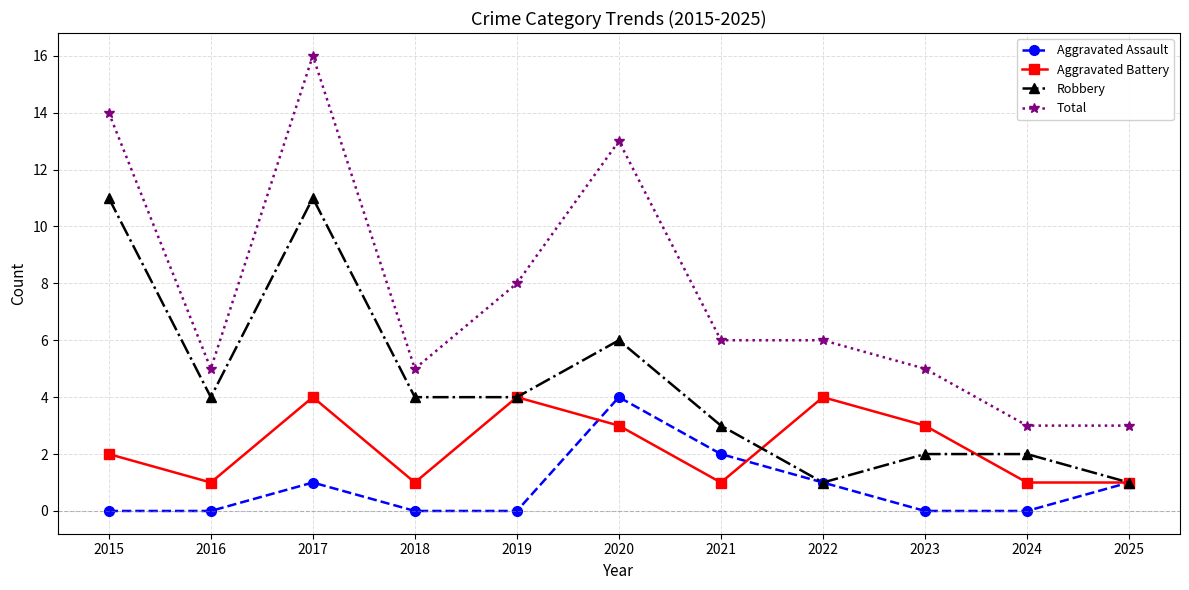

Count the number of data series in this chart.

4